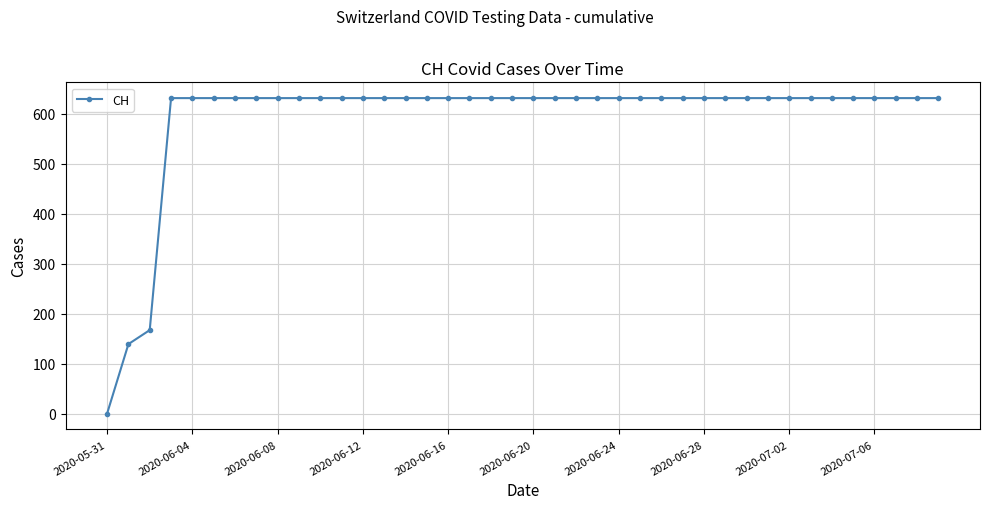

What is the value of the 13th point from the left?

631